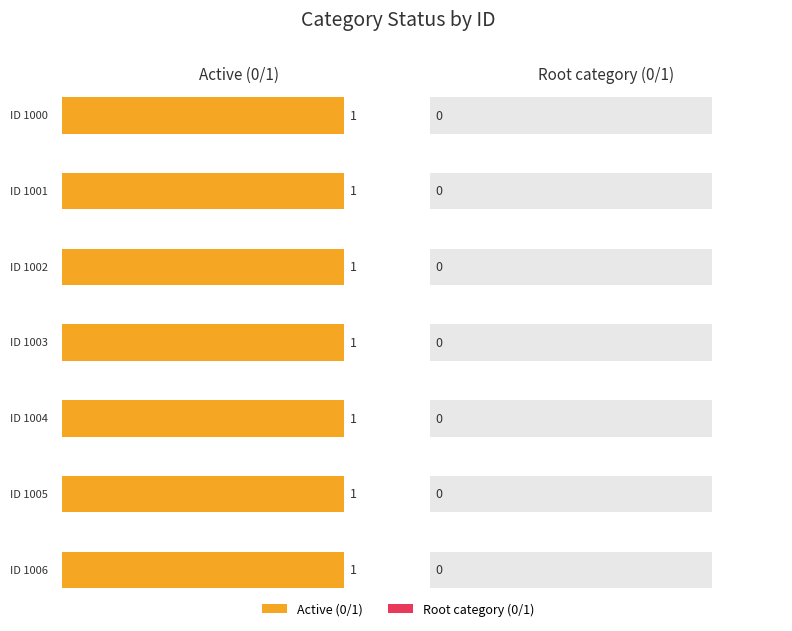

Reading right to left, what are all the values shown in this chart?

Active (0/1): 1	1	1	1	1	1	1
Root category (0/1): 0	0	0	0	0	0	0